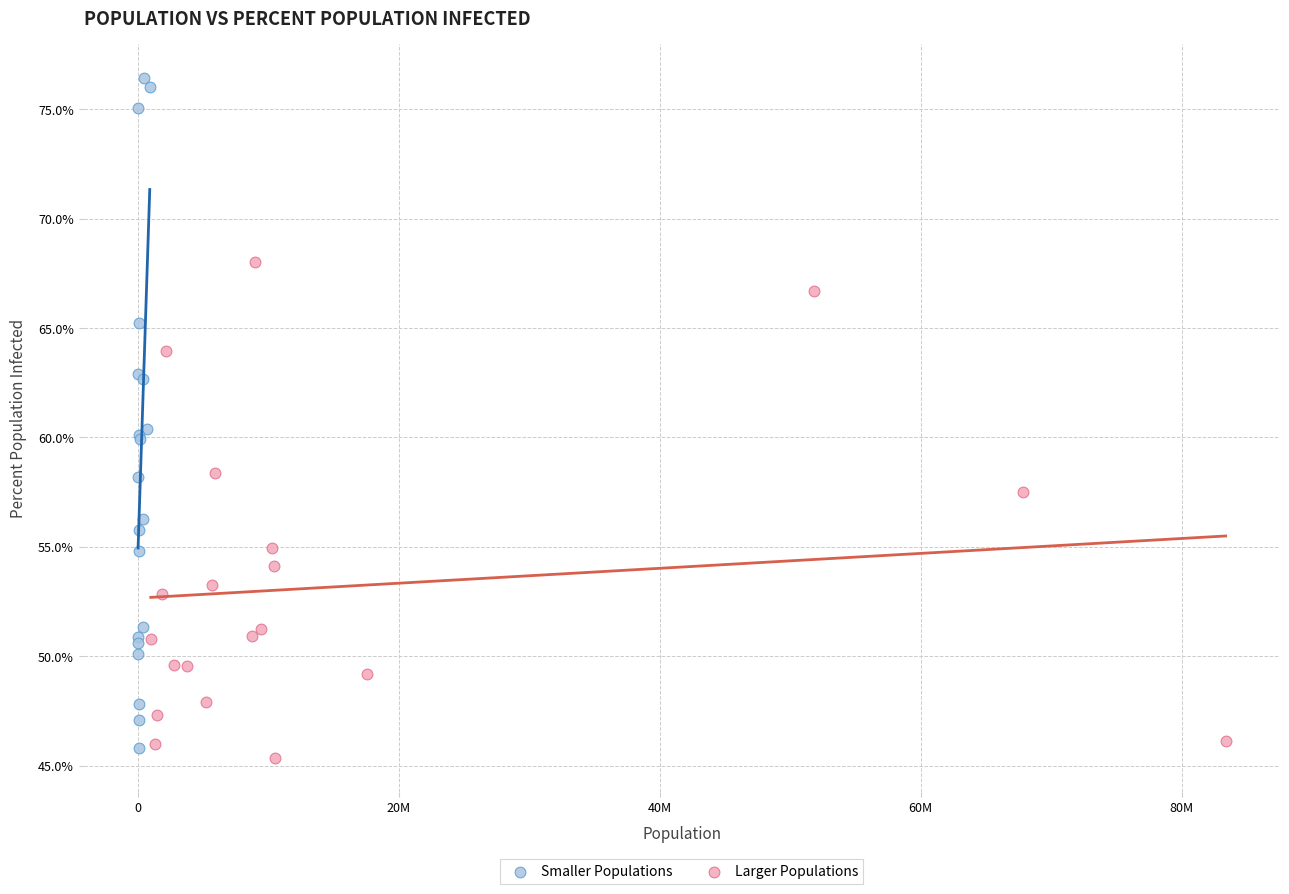

Which series reaches the maximum Y coordinate?

Smaller Populations